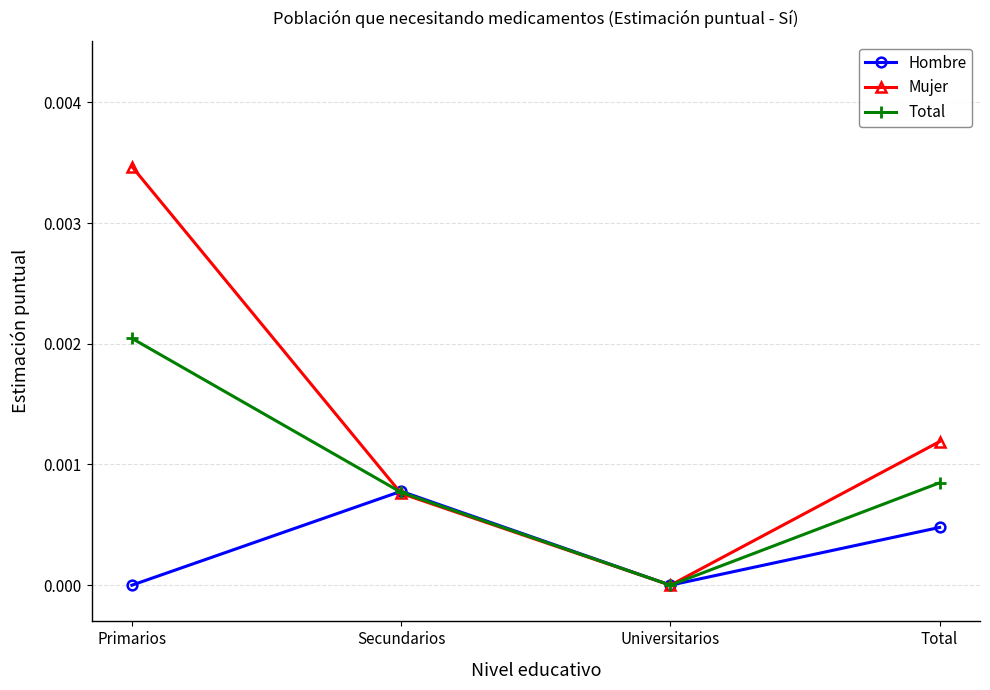

Is this an area chart (filled region under the line)?

No